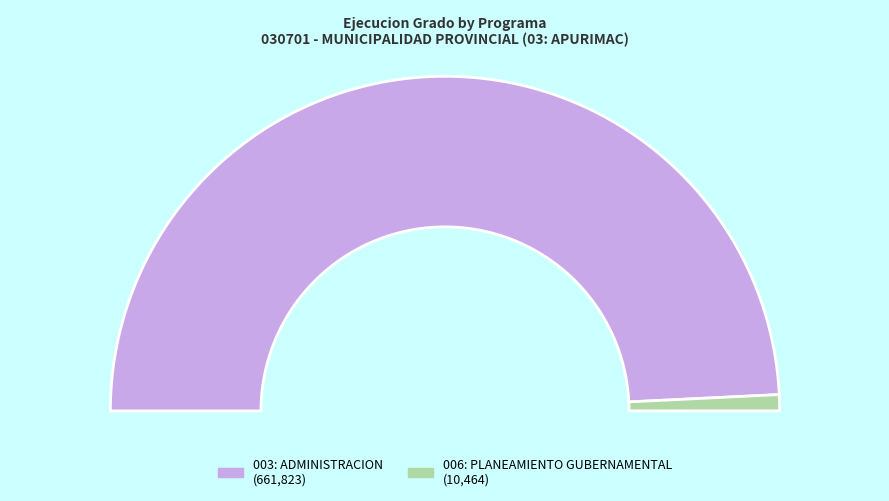

What percentage is the 006: PLANEAMIENTO GUBERNAMENTAL slice, to the nearest percent?

2%